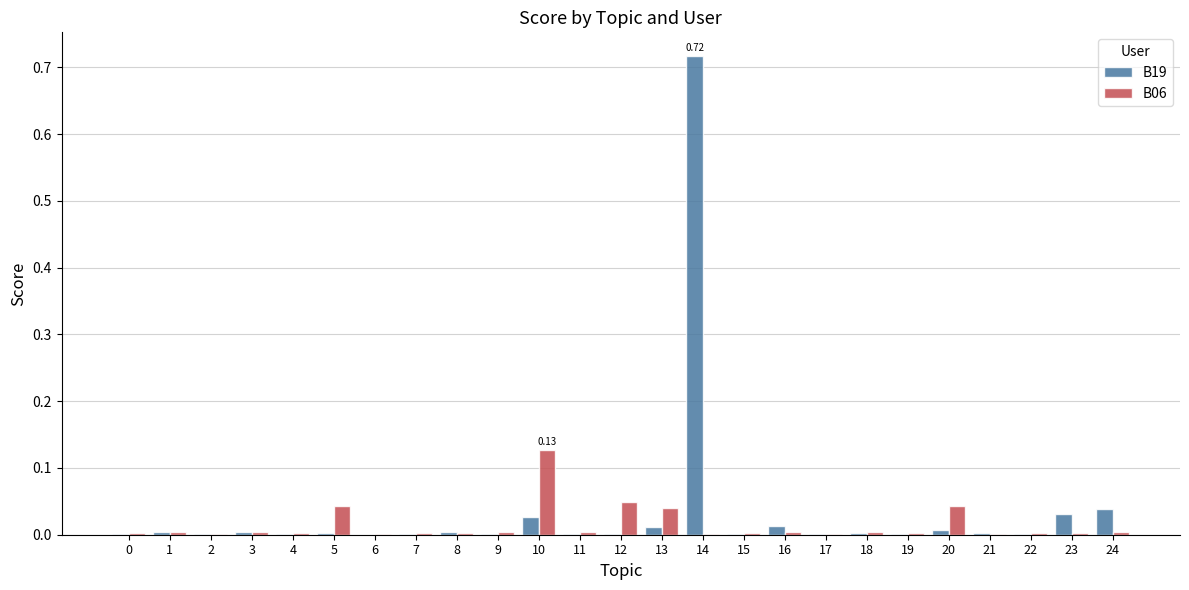

At which category is the sum across all series the highest?

14